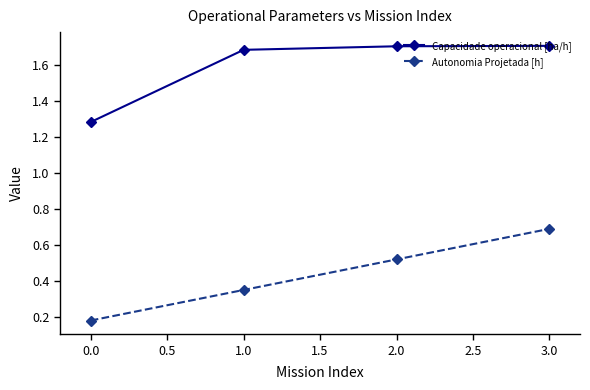

What is the maximum value for Capacidade operacional [ha/h]?

1.7